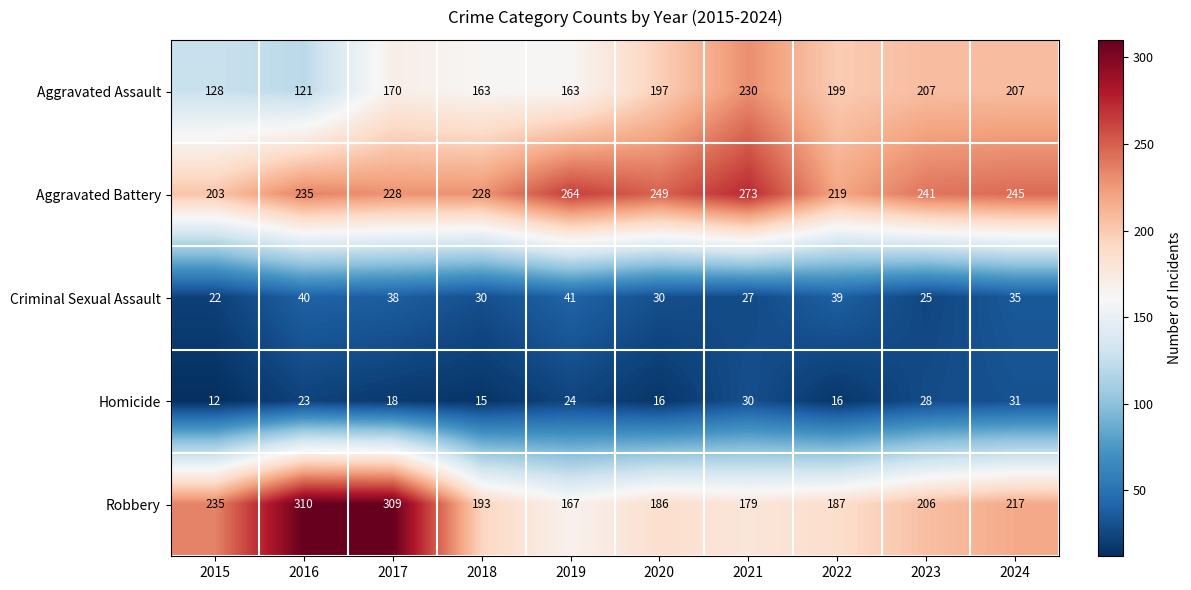

The value of Robbery at 2020 is 186. True or false?

True